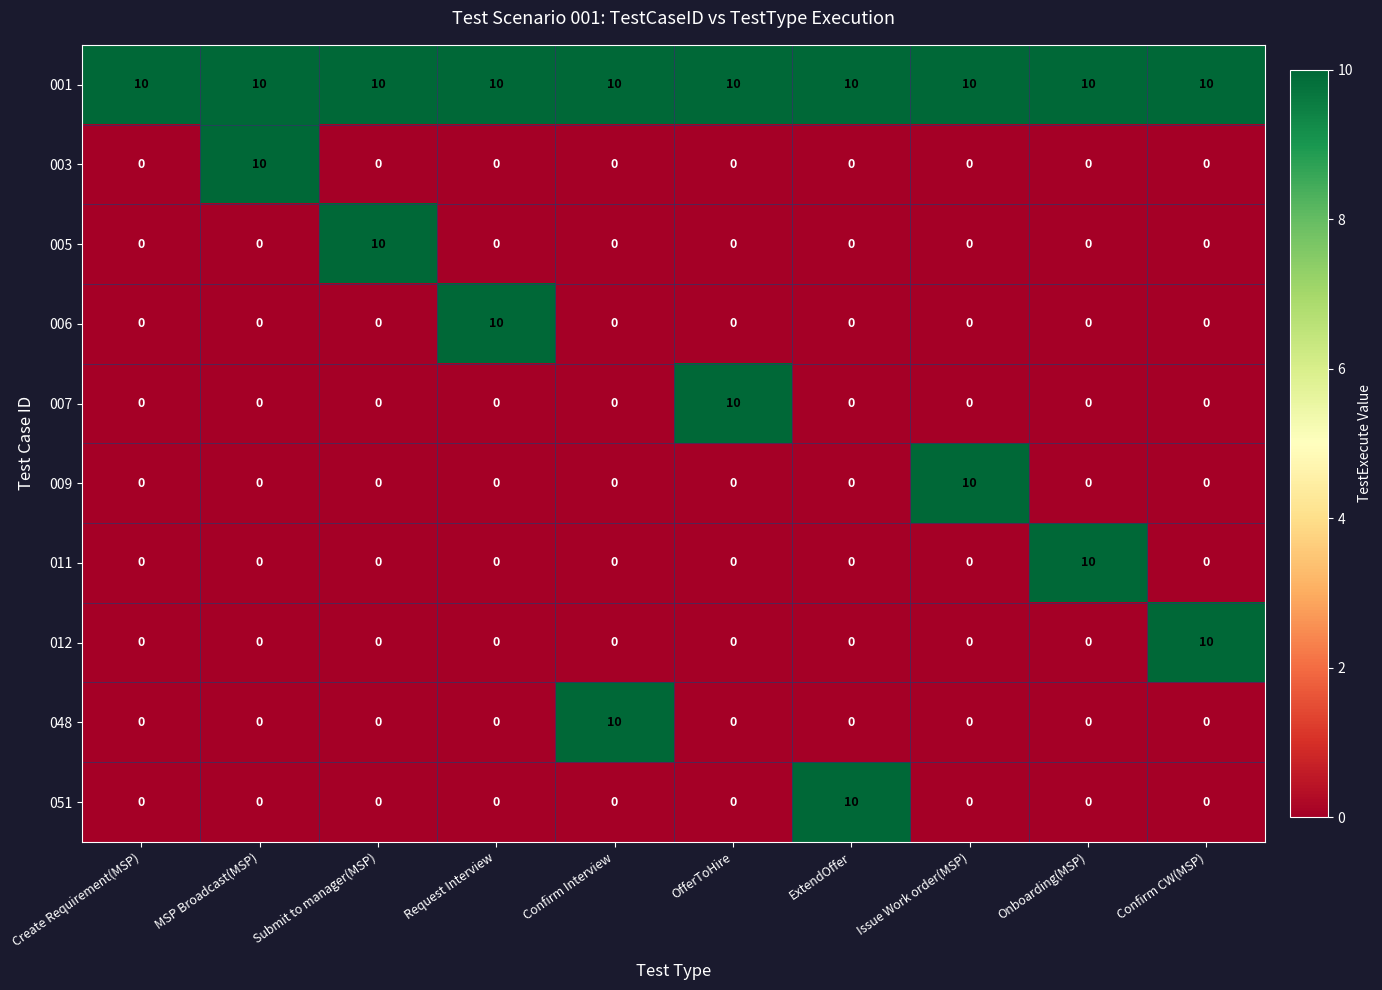

What is the total value across all series at Issue Work order(MSP)?

20